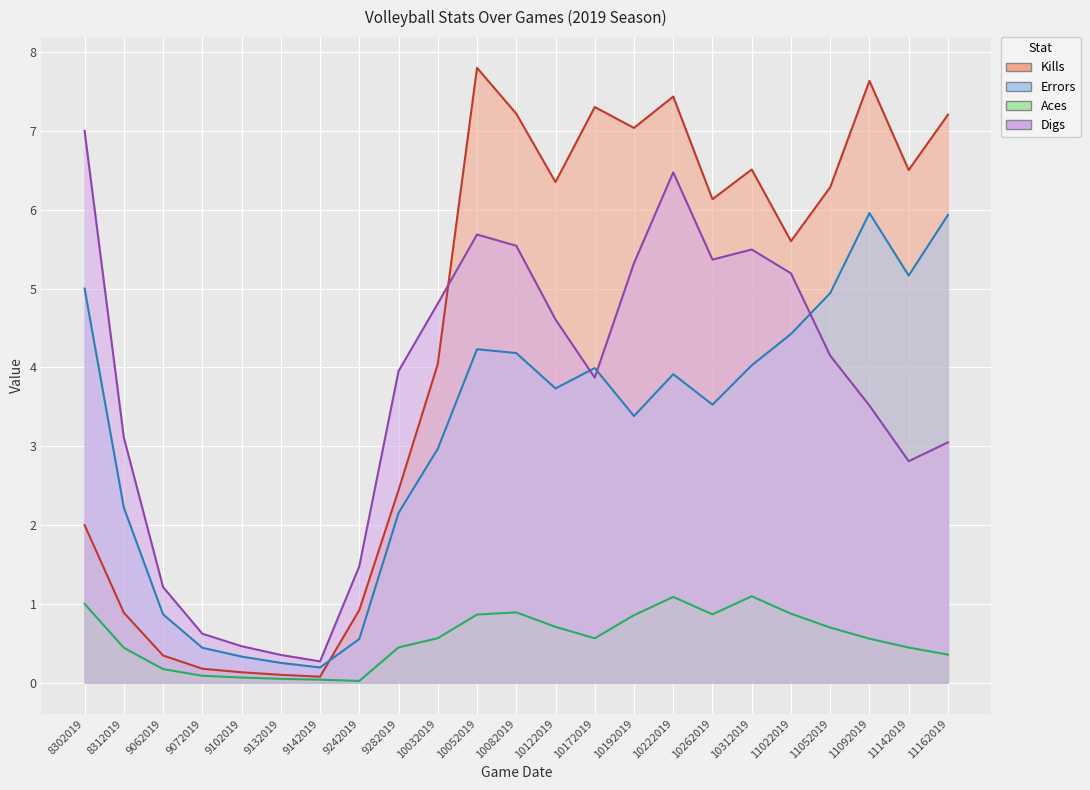

What is the total value across all series at 9072019?

1.3